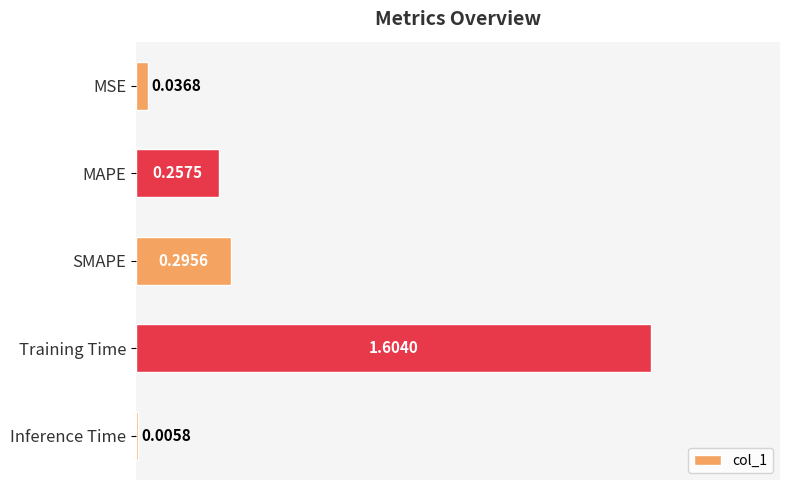

What is the sum of all values?

2.2